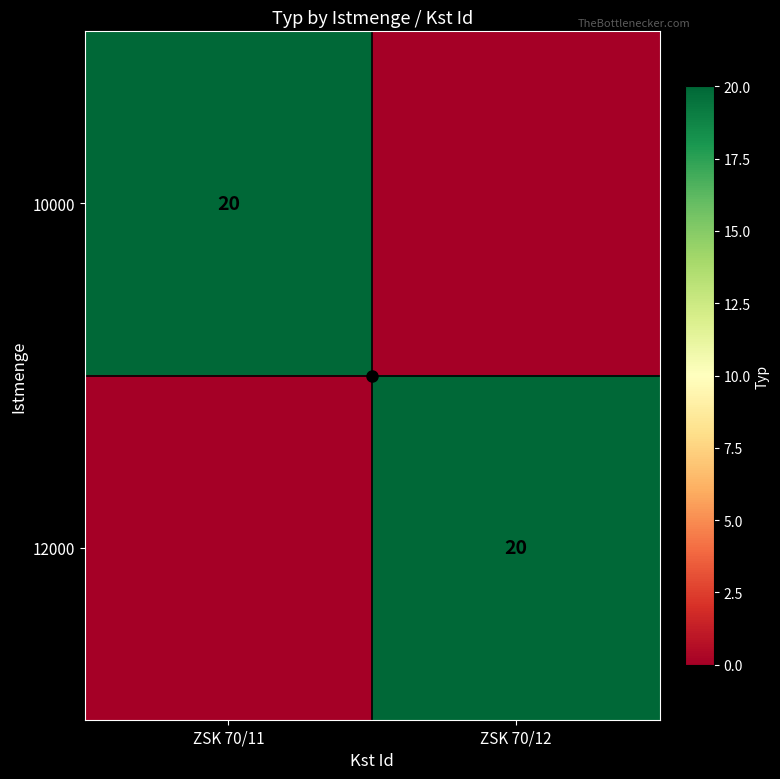

The 10000 series shows 32 at ZSK 70/11. True or false?

False